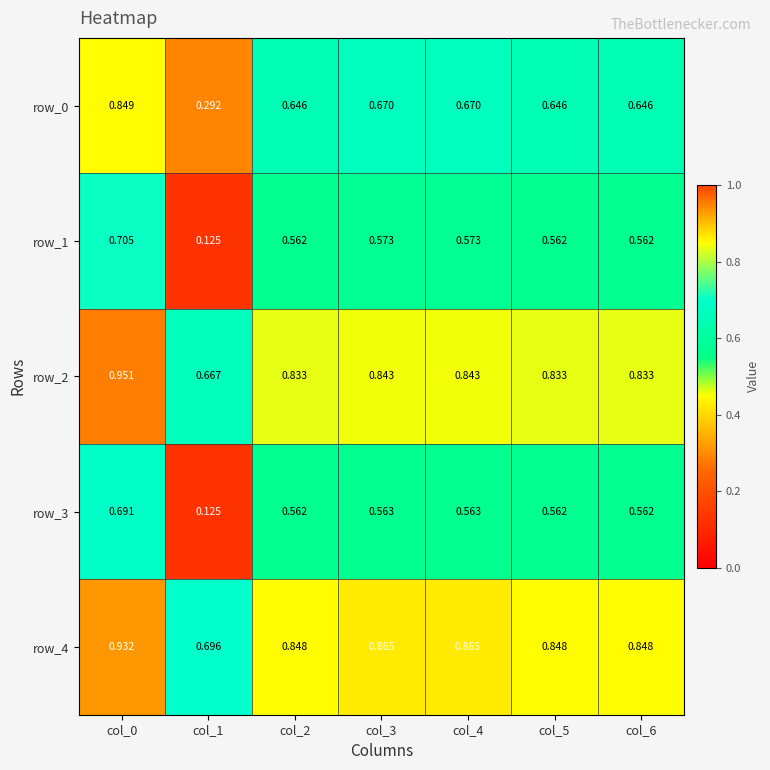

Is the value of row_2 at col_6 greater than the value of row_1 at col_6?

Yes